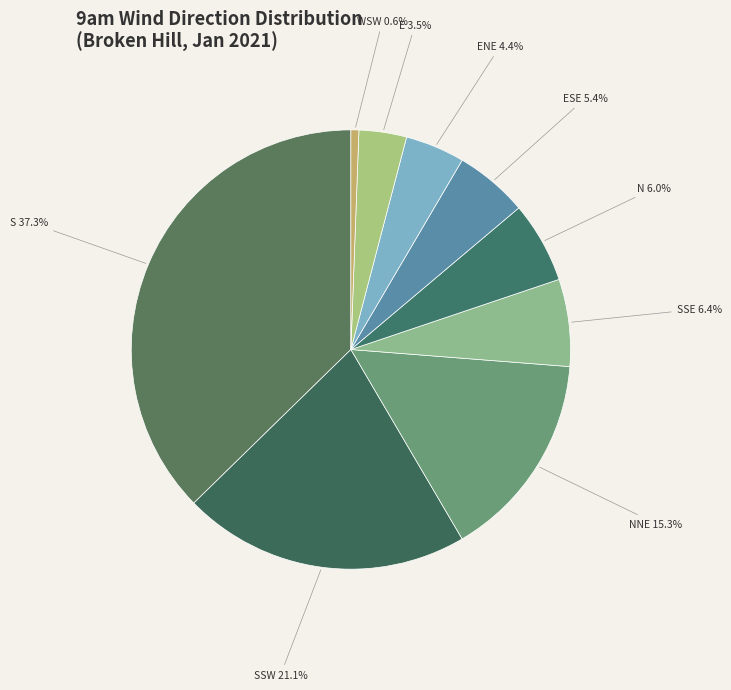

Count the number of slices in the pie.

9